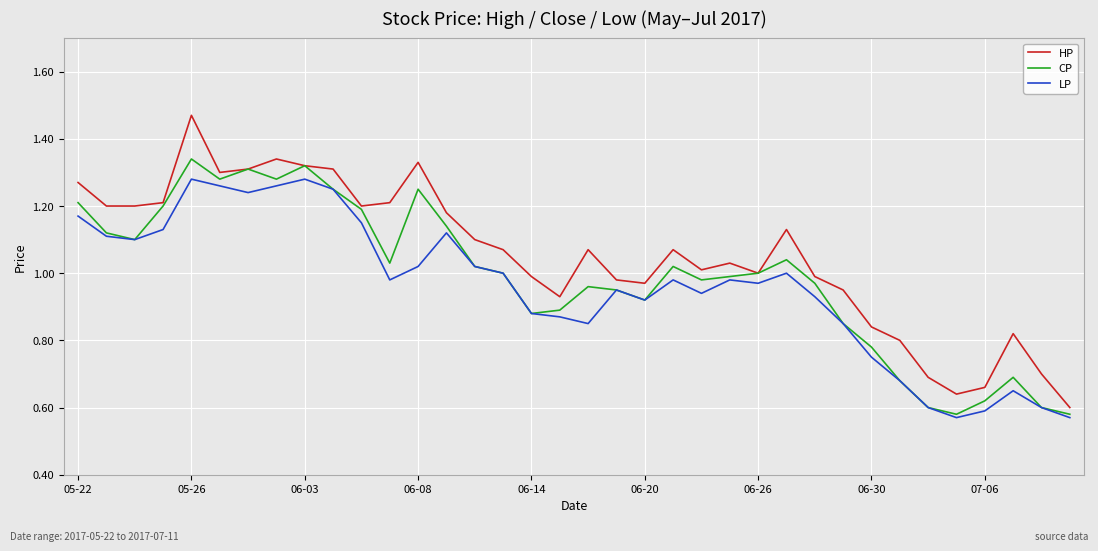

List the series in order of their peak value, highest first.

HP, CP, LP